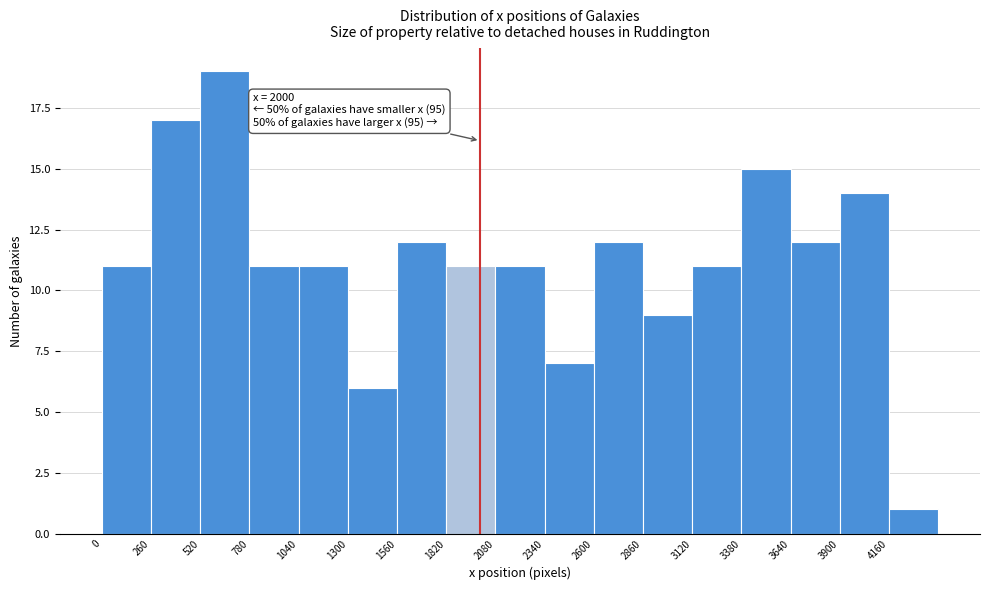

Which range on the x-axis has the tallest bar?

520 to 780